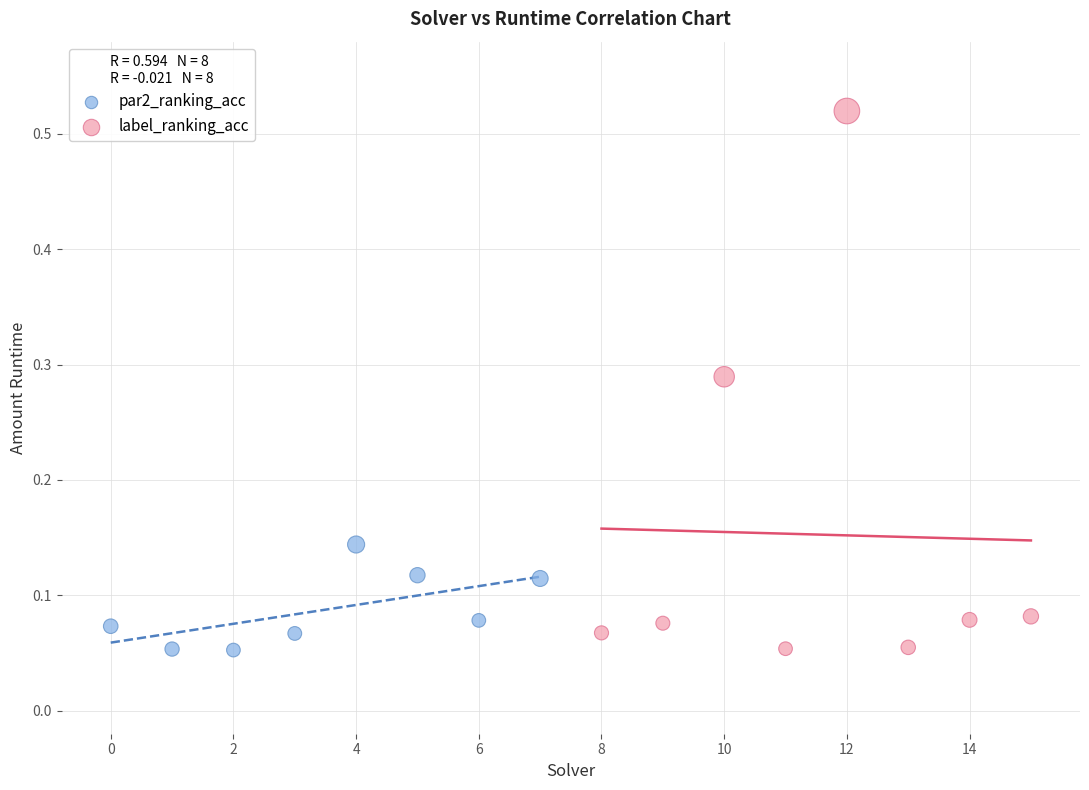

Which series contains the highest Y value?

label_ranking_acc